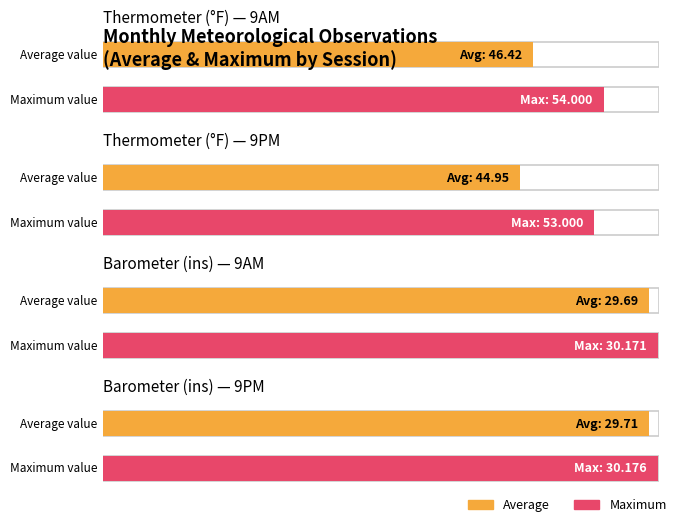

Are the bars horizontal?

Yes